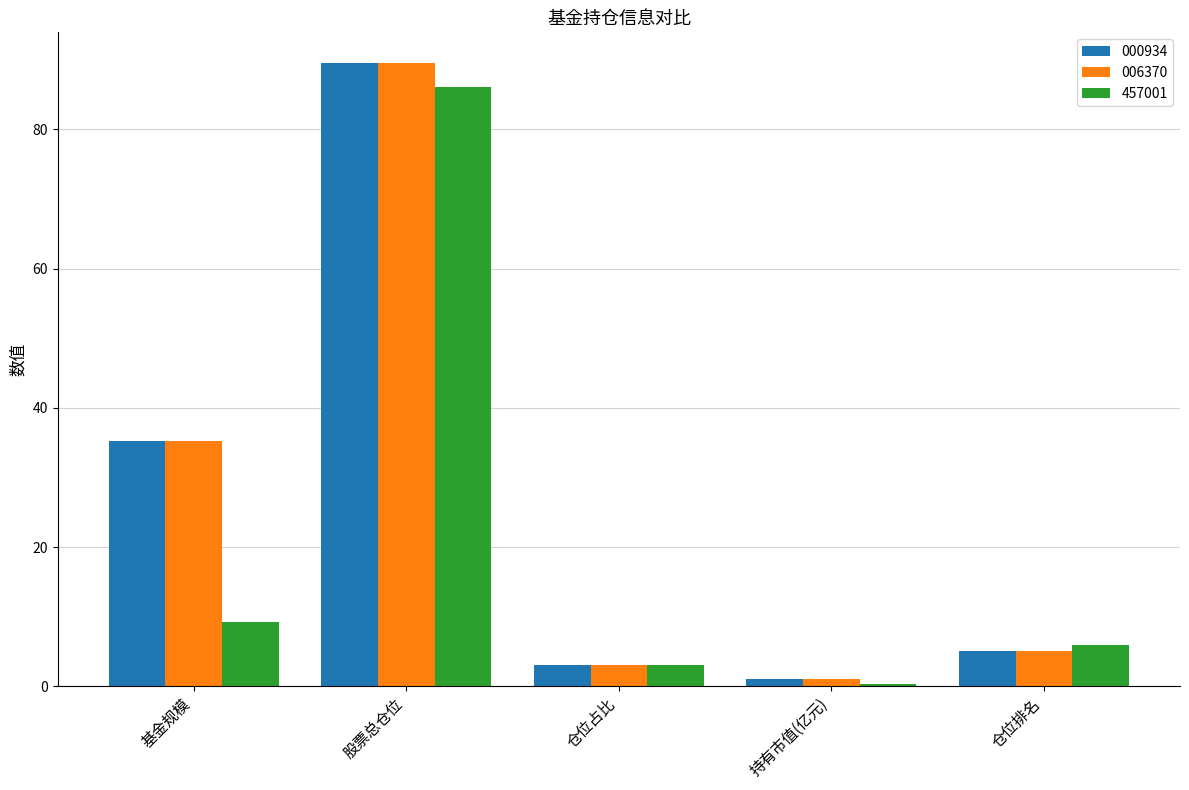

The 457001 series shows 9.9 at 仓位排名. True or false?

False